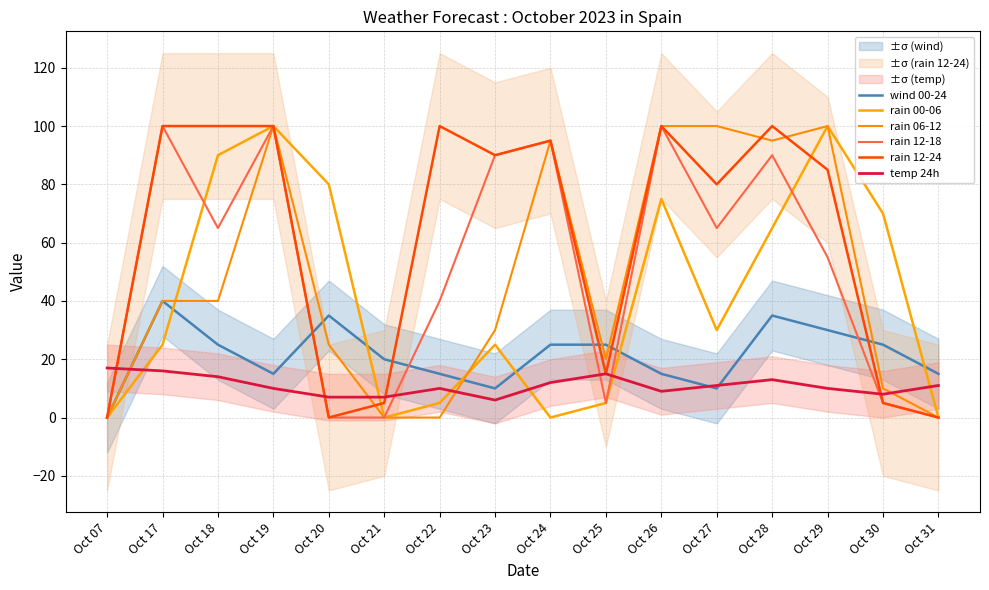

Which series has the largest range (max minus min)?

rain 00-06